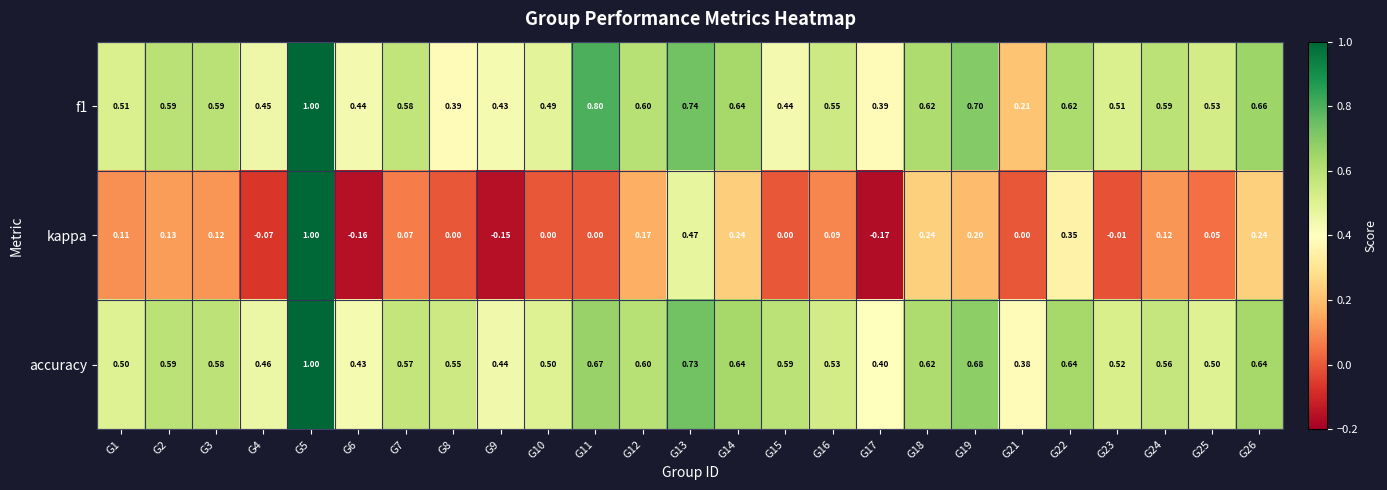

Which series has the largest range (max minus min)?

kappa